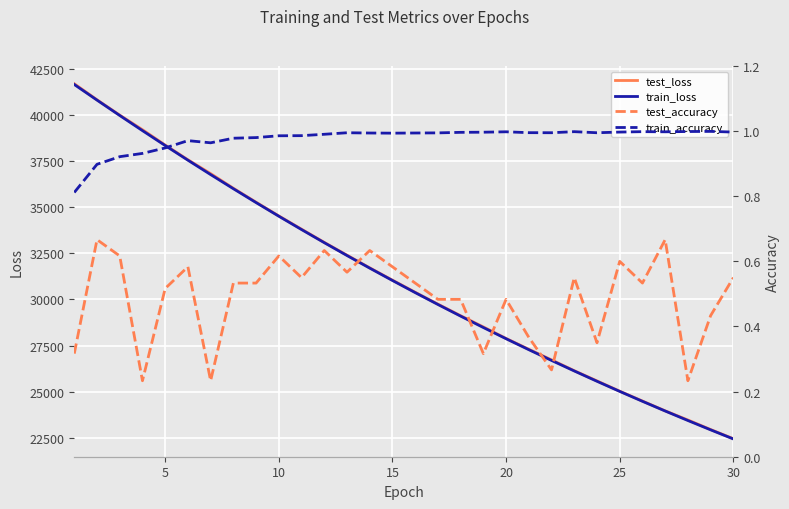

True or false: test_accuracy and train_accuracy intersect in this chart.

False